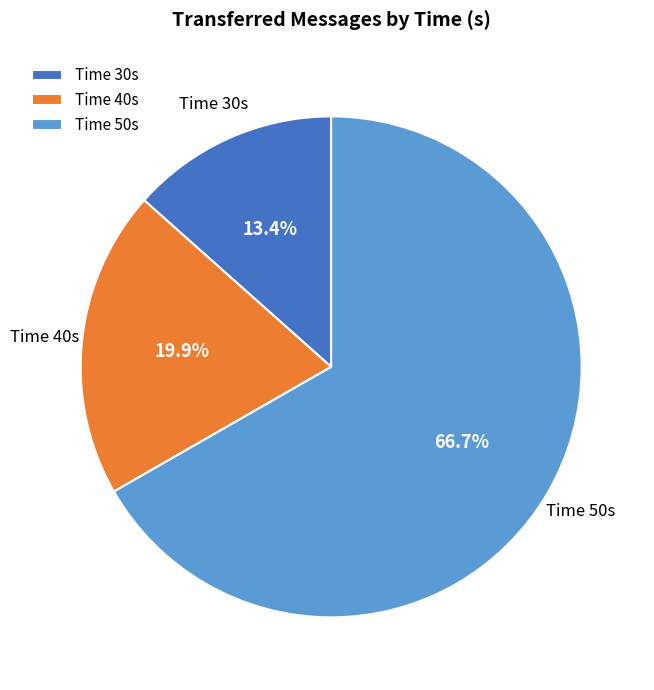

What percentage is NOT represented by Time 40s?

80.1%